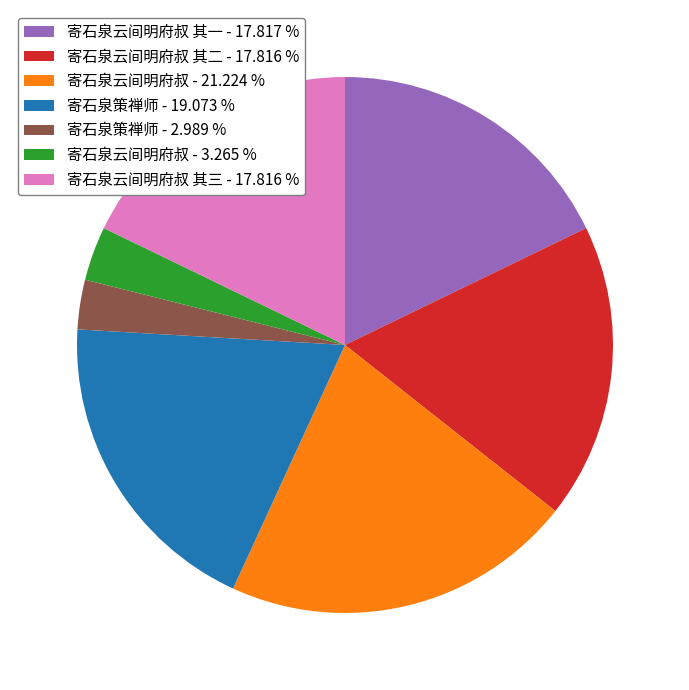

Do 寄石泉策禅师 - 2.989 % and 寄石泉云间明府叔 其一 - 17.817 % together represent more than half of the pie?

No